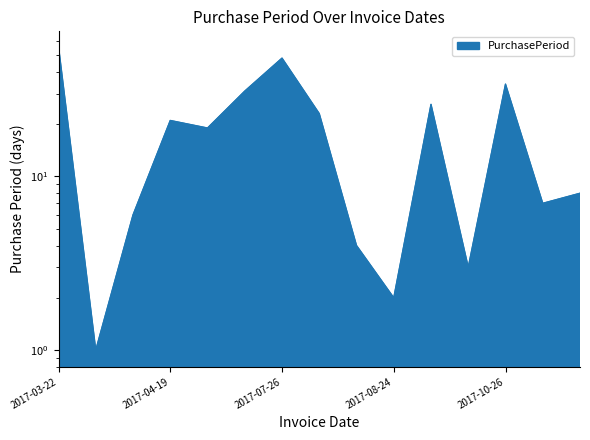

Count the number of categories in the chart.

15